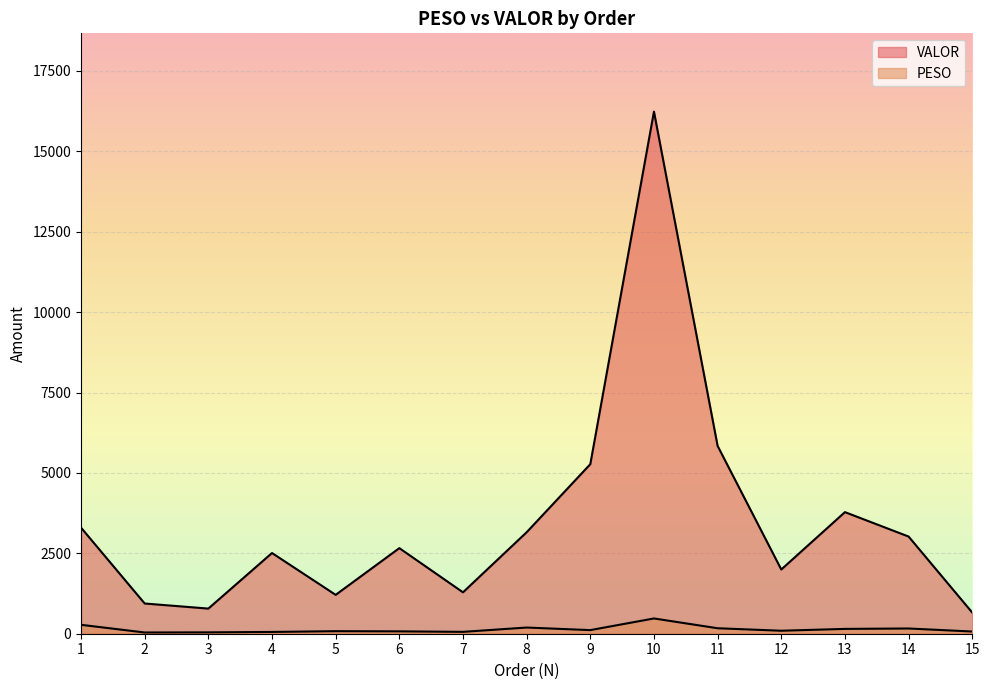

Where is the first local maximum for PESO?

5